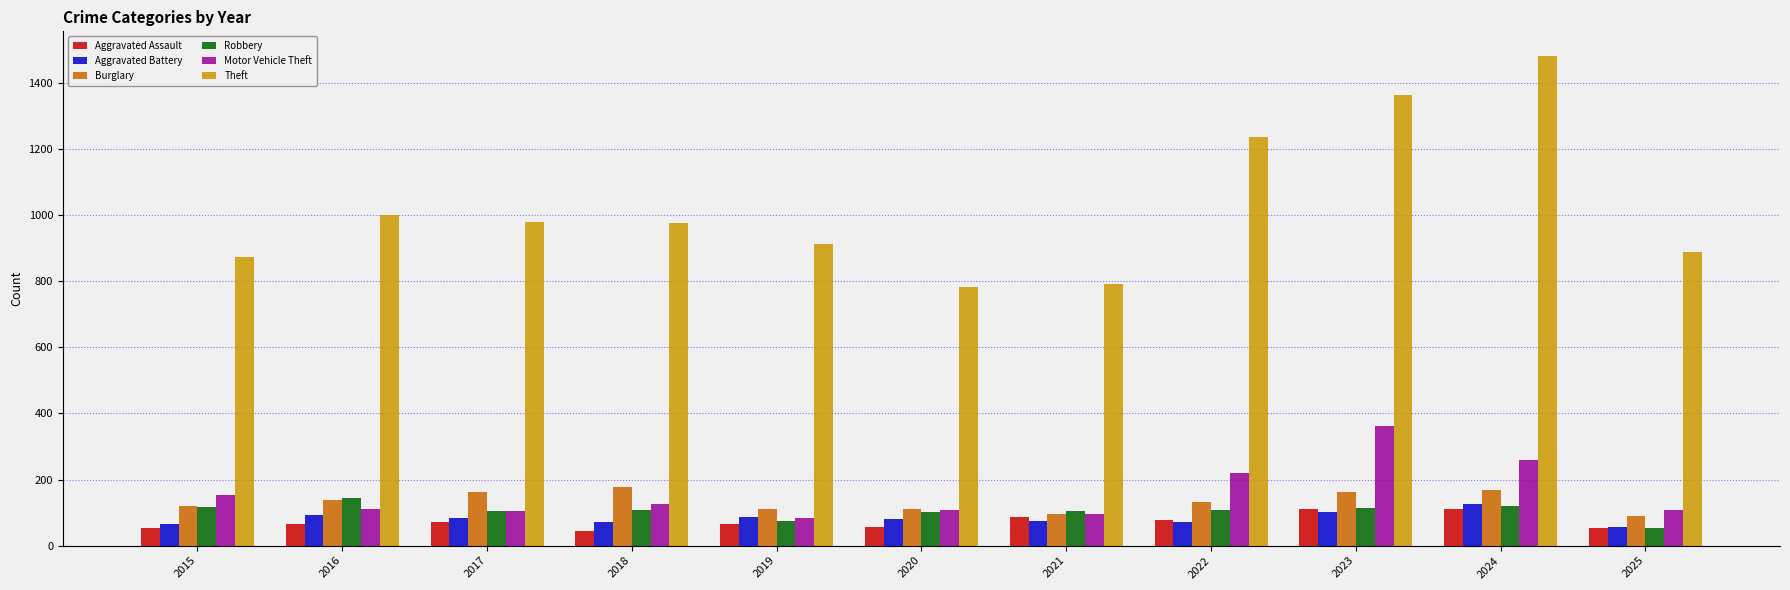

At how many categories does at least one series exceed 196?

11